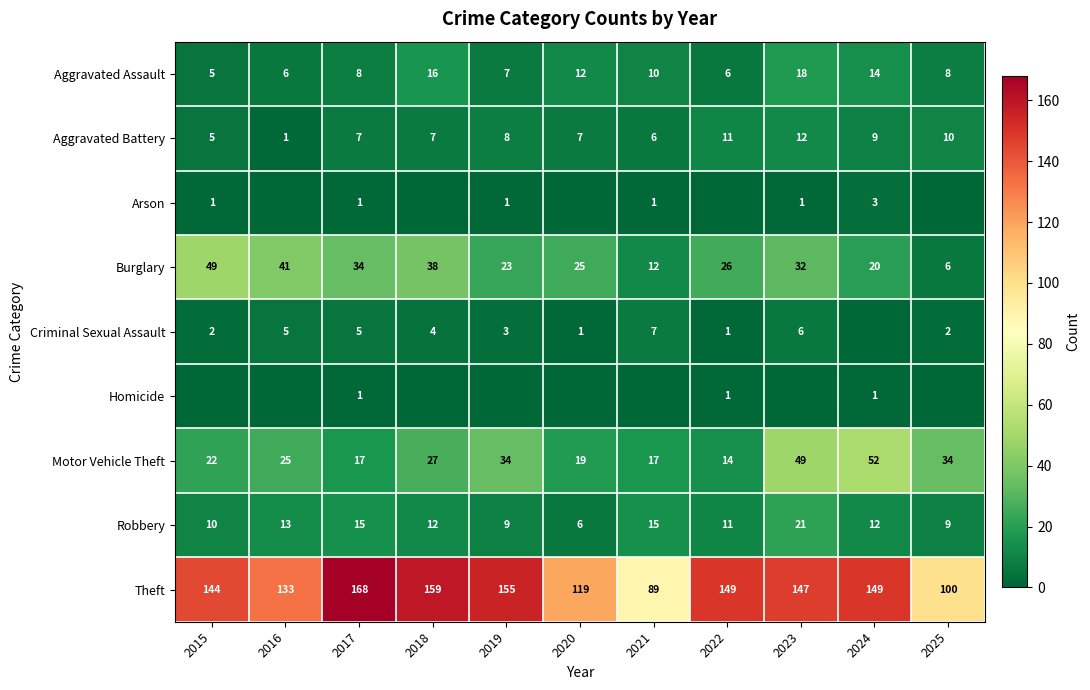

Is it true that Arson equals 5 at 2024?

False